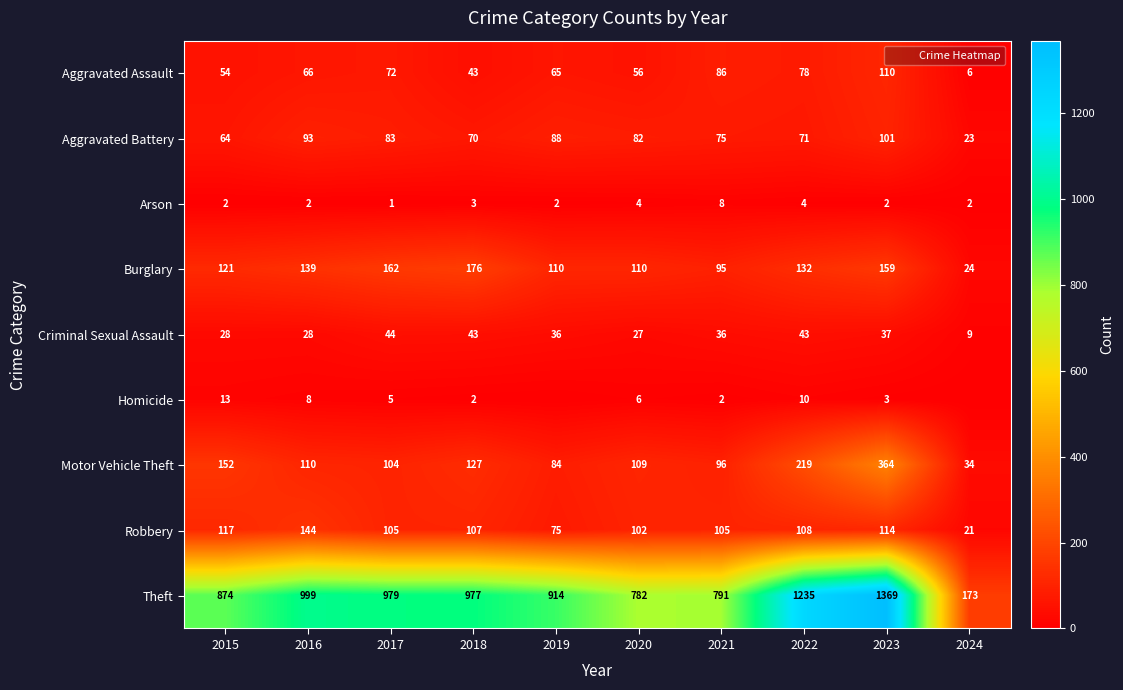

Which category has the lowest value across all series?

2019